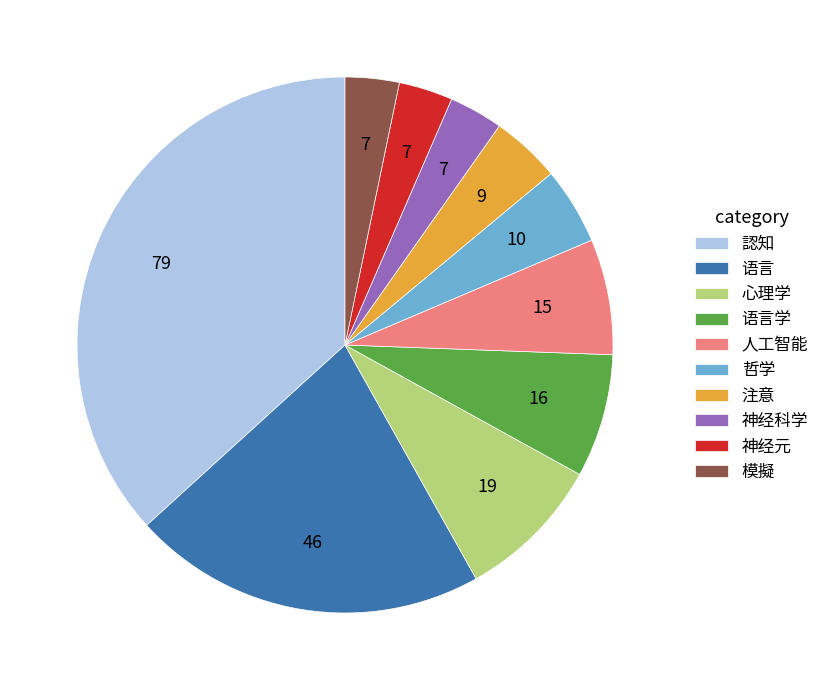

Between 语言 and 人工智能, which is larger?

语言